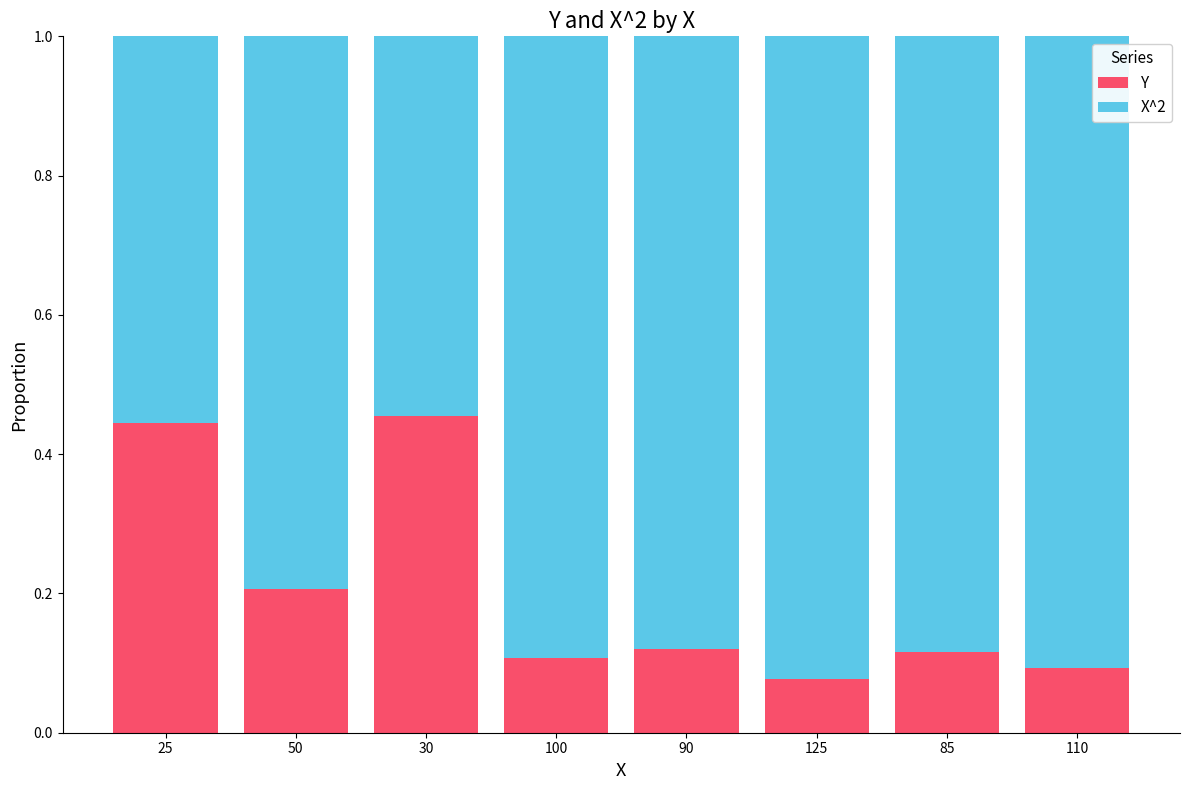

What is the average value of the X^2 series?

0.8